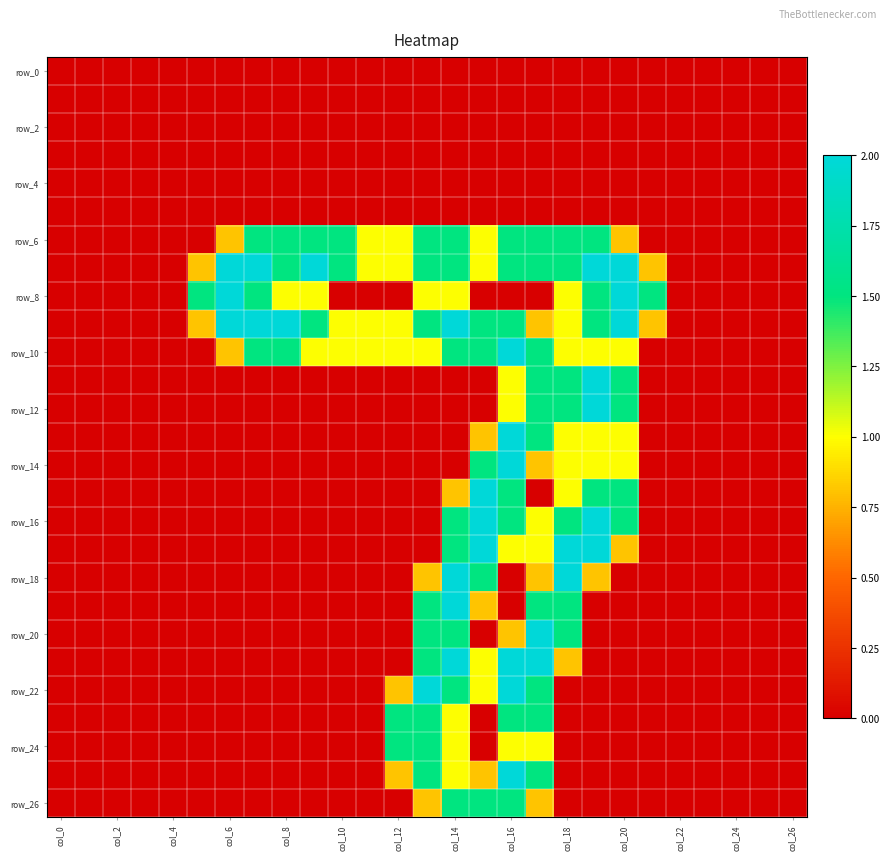

Which category has the lowest value across all series?

col_0